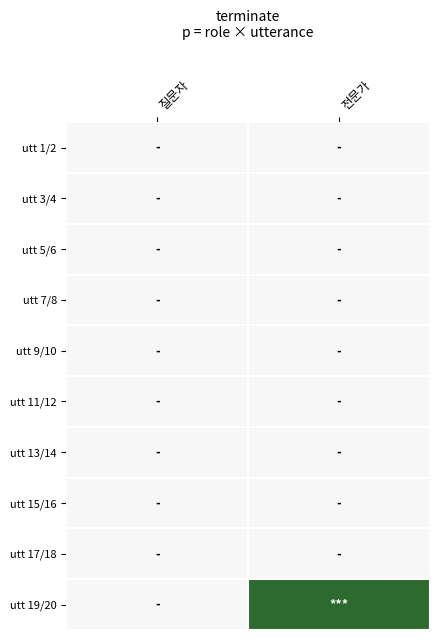

Reading right to left, extract all data points from this chart.

utt 1/2: 전문가=0	질문자=0
utt 3/4: 전문가=0	질문자=0
utt 5/6: 전문가=0	질문자=0
utt 7/8: 전문가=0	질문자=0
utt 9/10: 전문가=0	질문자=0
utt 11/12: 전문가=0	질문자=0
utt 13/14: 전문가=0	질문자=0
utt 15/16: 전문가=0	질문자=0
utt 17/18: 전문가=0	질문자=0
utt 19/20: 전문가=1	질문자=0